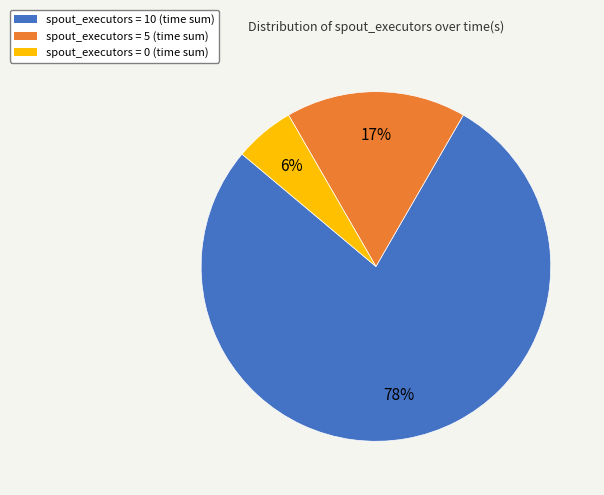

Does any single category account for the majority?

Yes